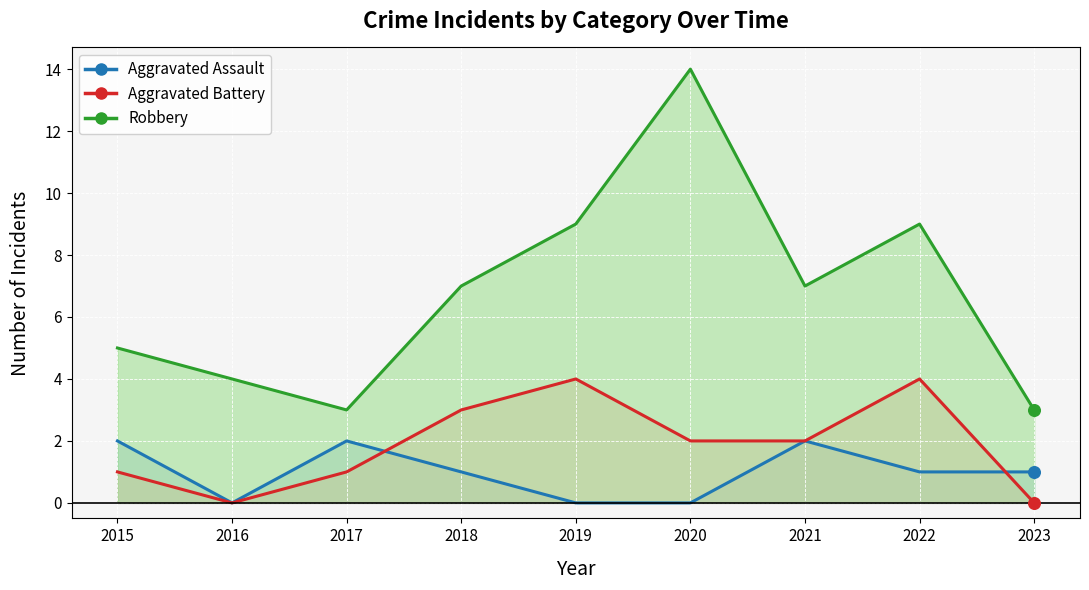

Which series reaches the minimum Y coordinate?

Aggravated Assault